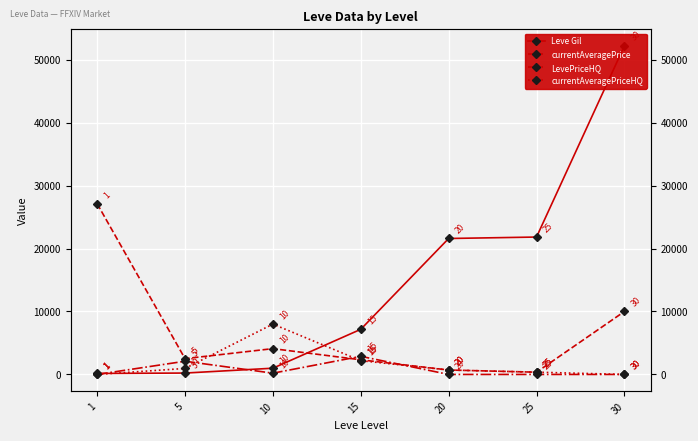

Which series has the largest range (max minus min)?

Leve Gil